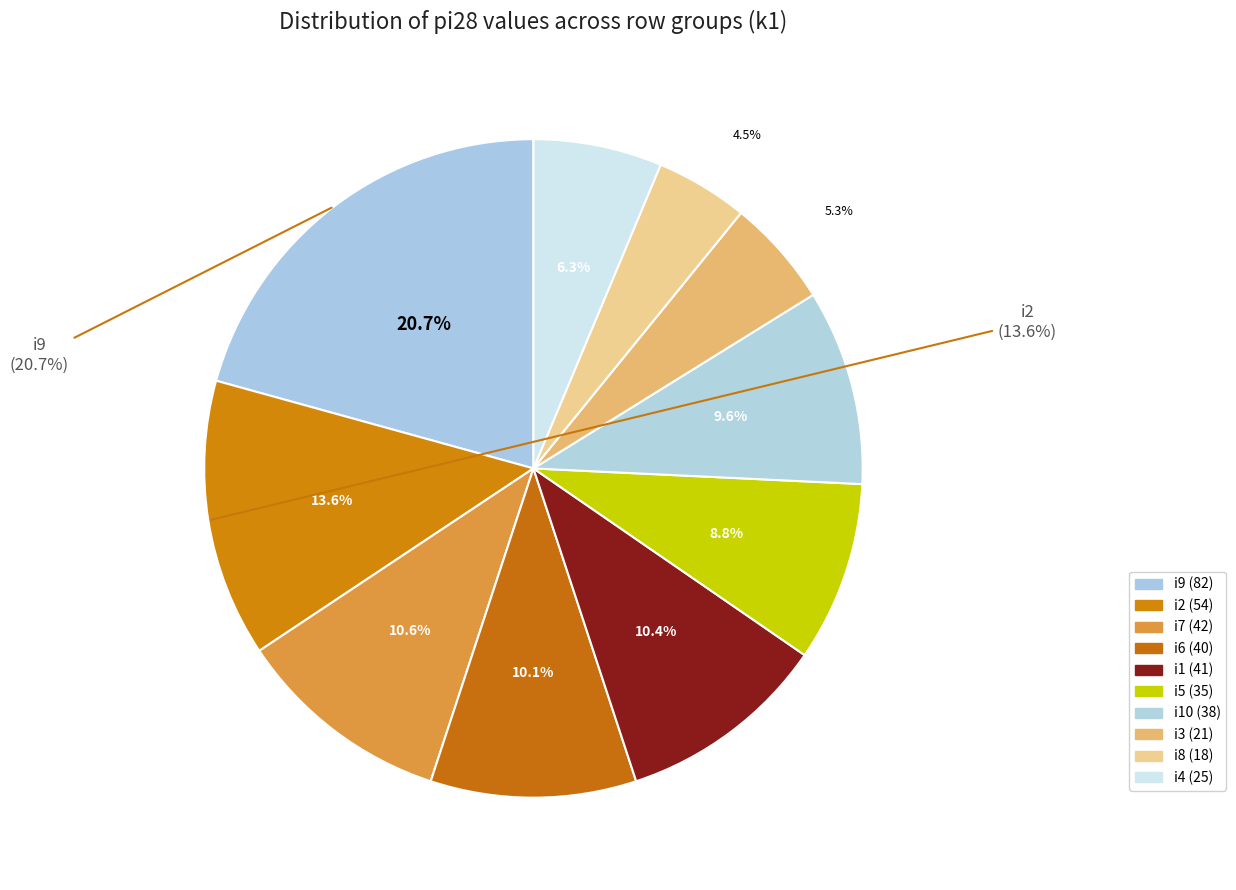

Is there a majority slice in this chart?

No